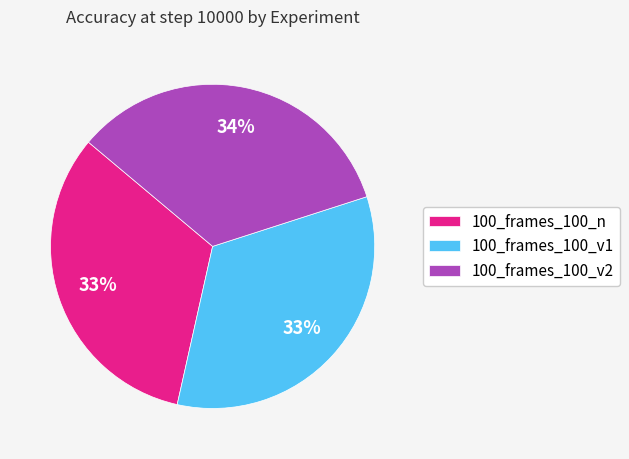

Is there any slice that represents more than half of the pie?

No